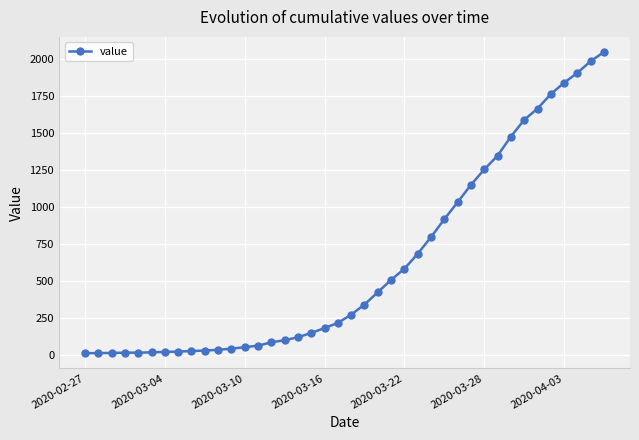

What is the difference between the second highest and second lowest values?

1973